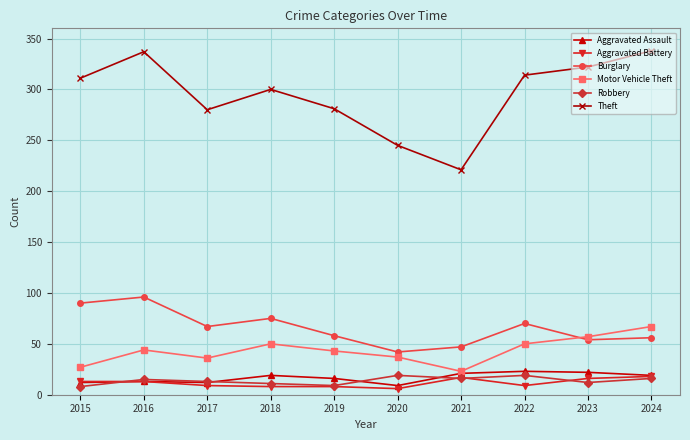

True or false: Robbery has a value of 19 at 2022.

True